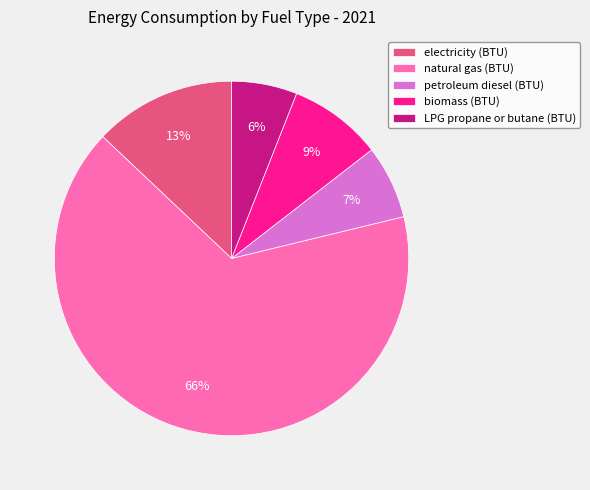

To the nearest percent, what portion does biomass (BTU) represent?

9%